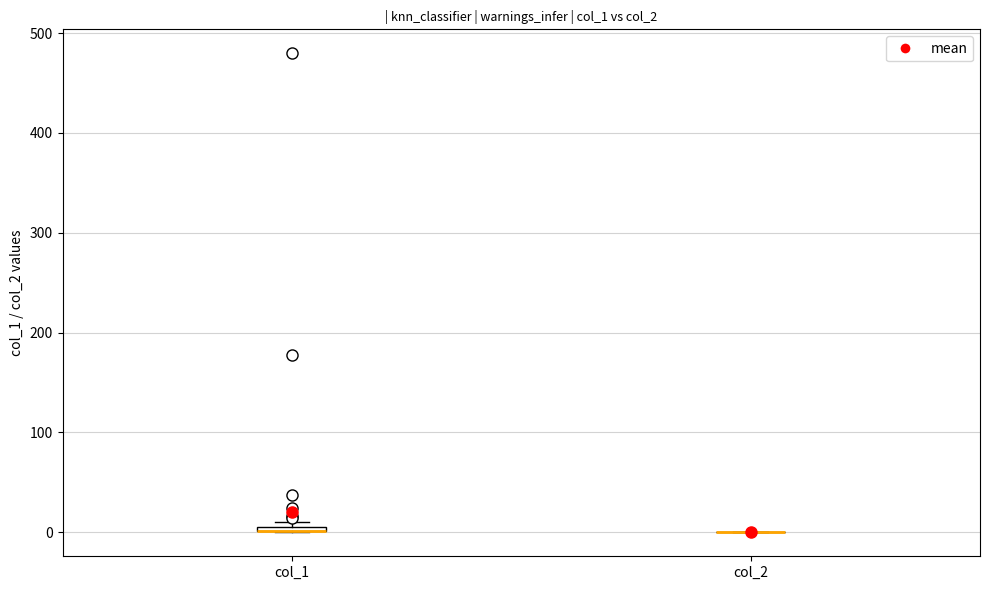

Where is the upper edge of the box for col_1 on the y-axis? The values are not printed on the chart, so give them approximately, as read against the axis.

10